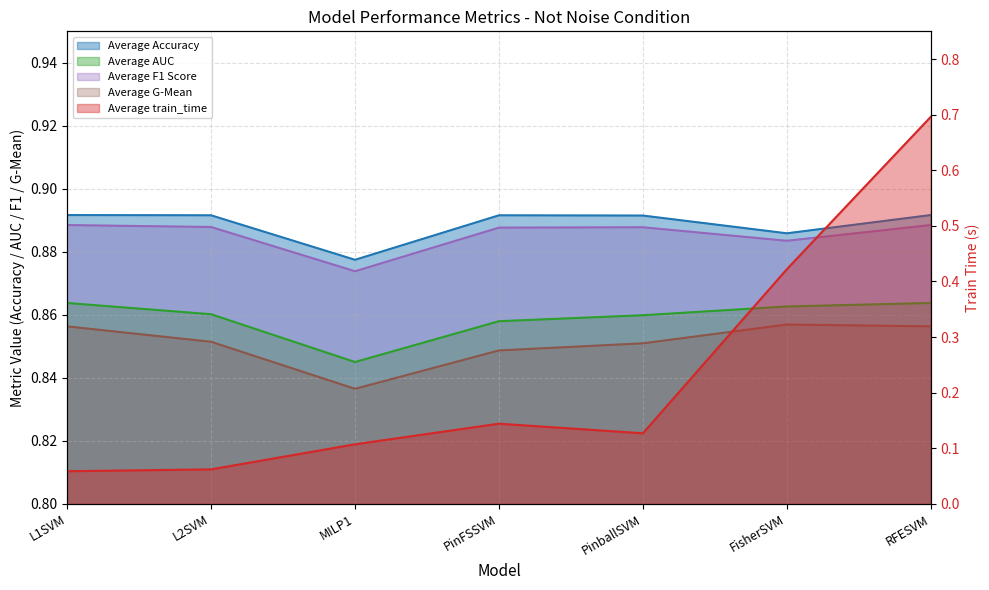

Which label corresponds to the smallest value in the chart?

L1SVM